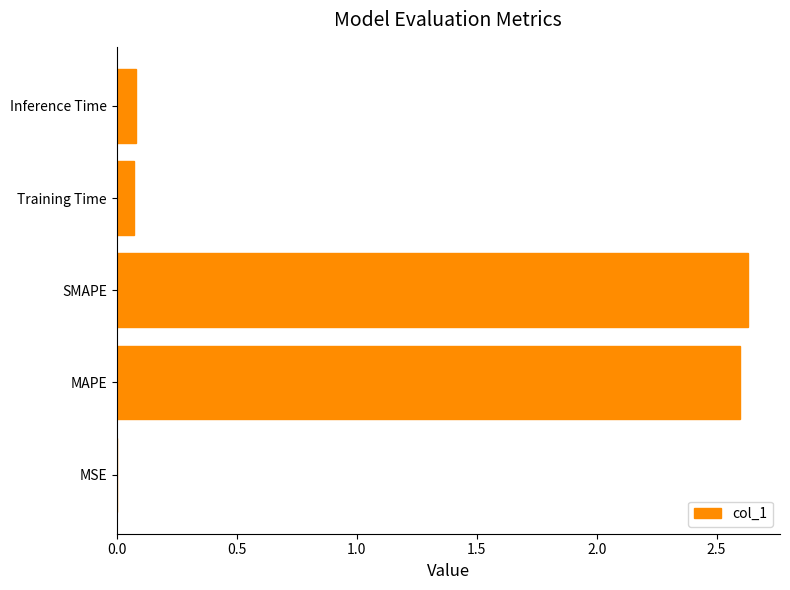

How many distinct data groups are displayed?

1